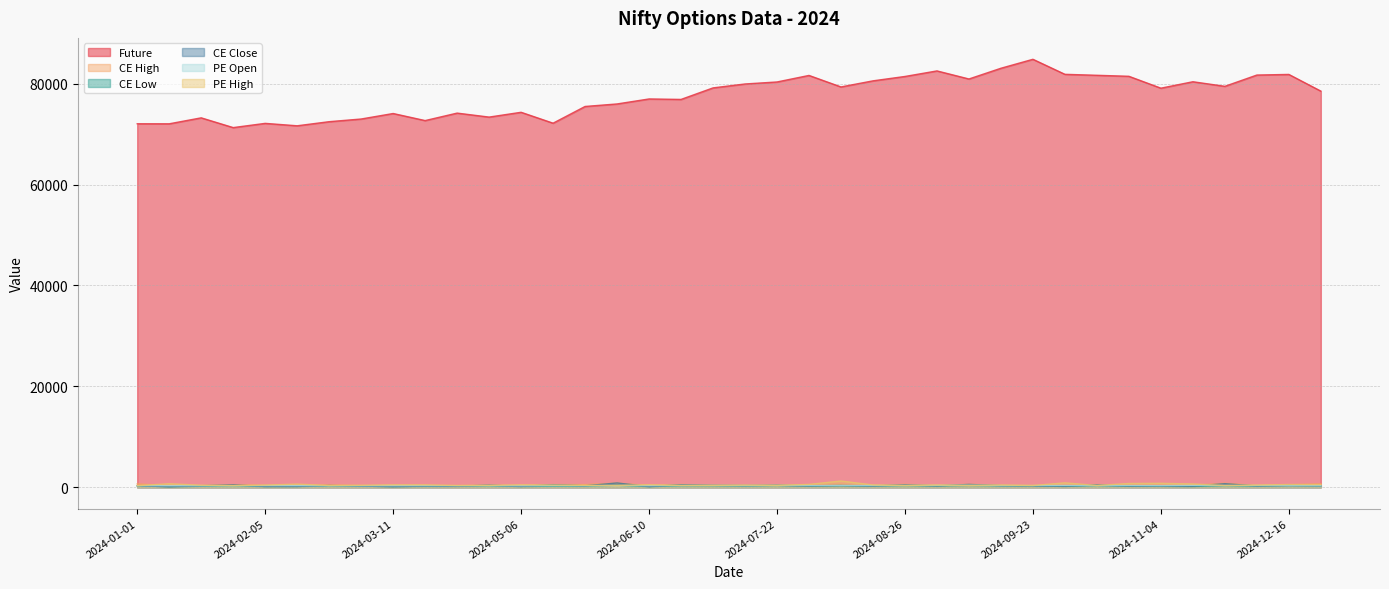

Between 2024-01-29 and 2024-10-14, which is larger?

2024-10-14